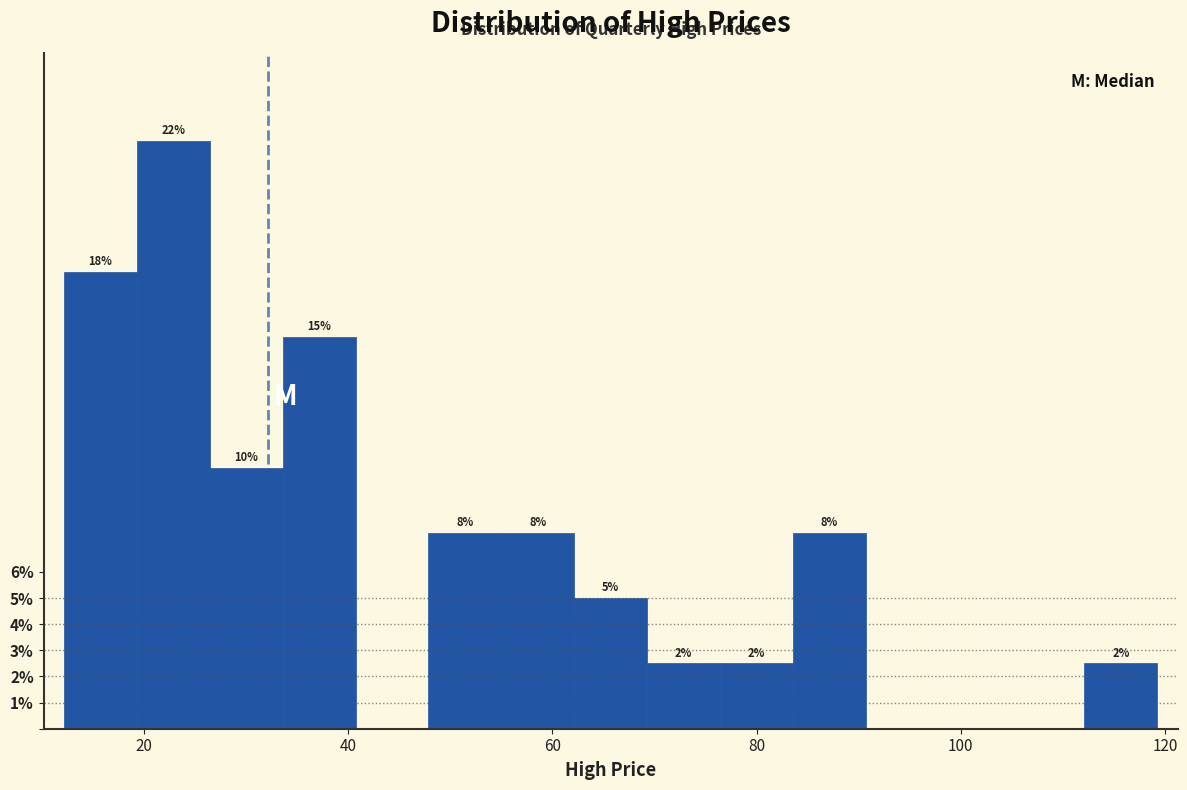

Around what value on the x-axis is the tallest bar? Give the approximate position of its centre, as read against the axis.

22